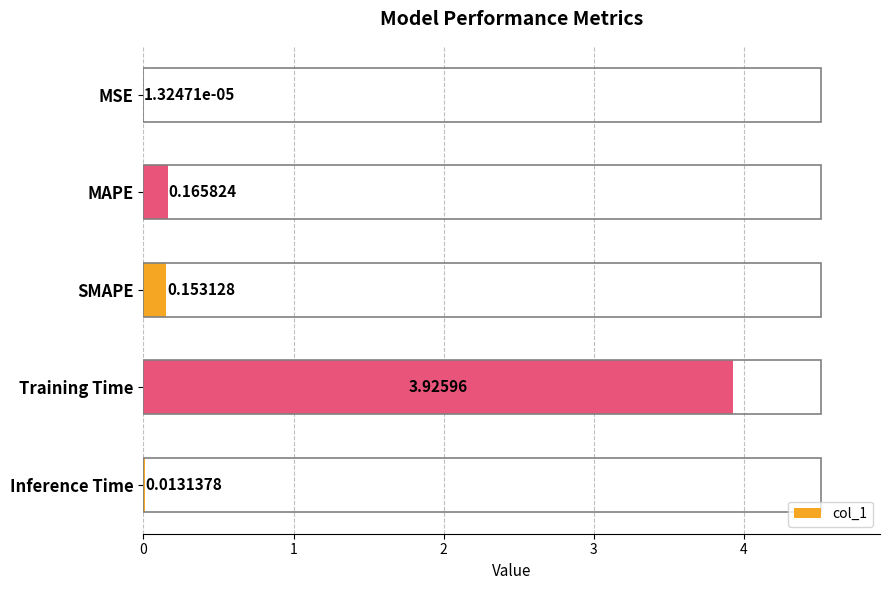

Which category has the highest value across all series?

Training Time